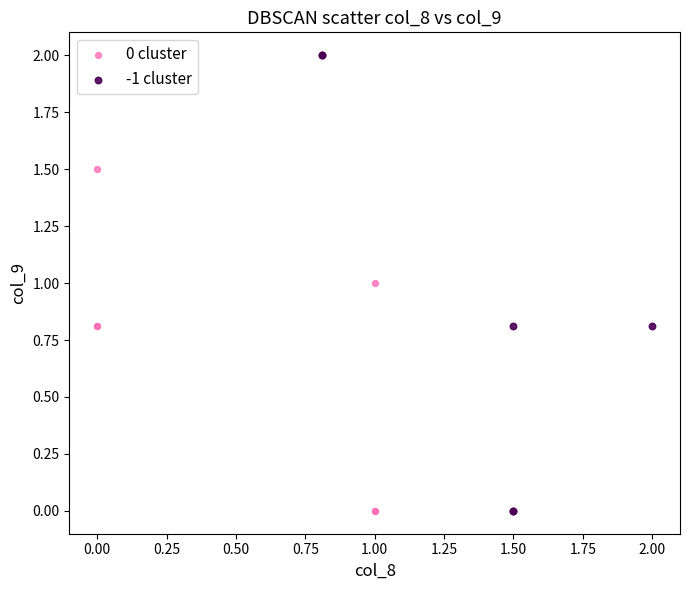

Which series has the widest spread of Y values?

-1 cluster